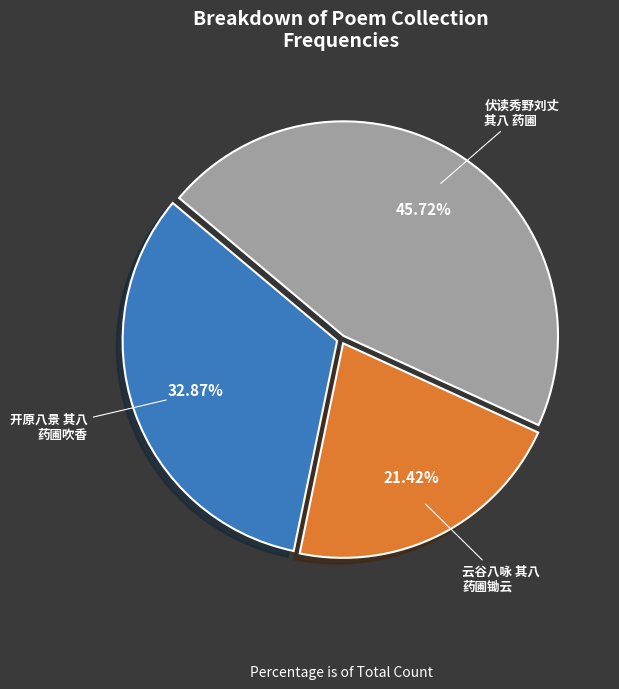

How many segments does this pie chart have?

3